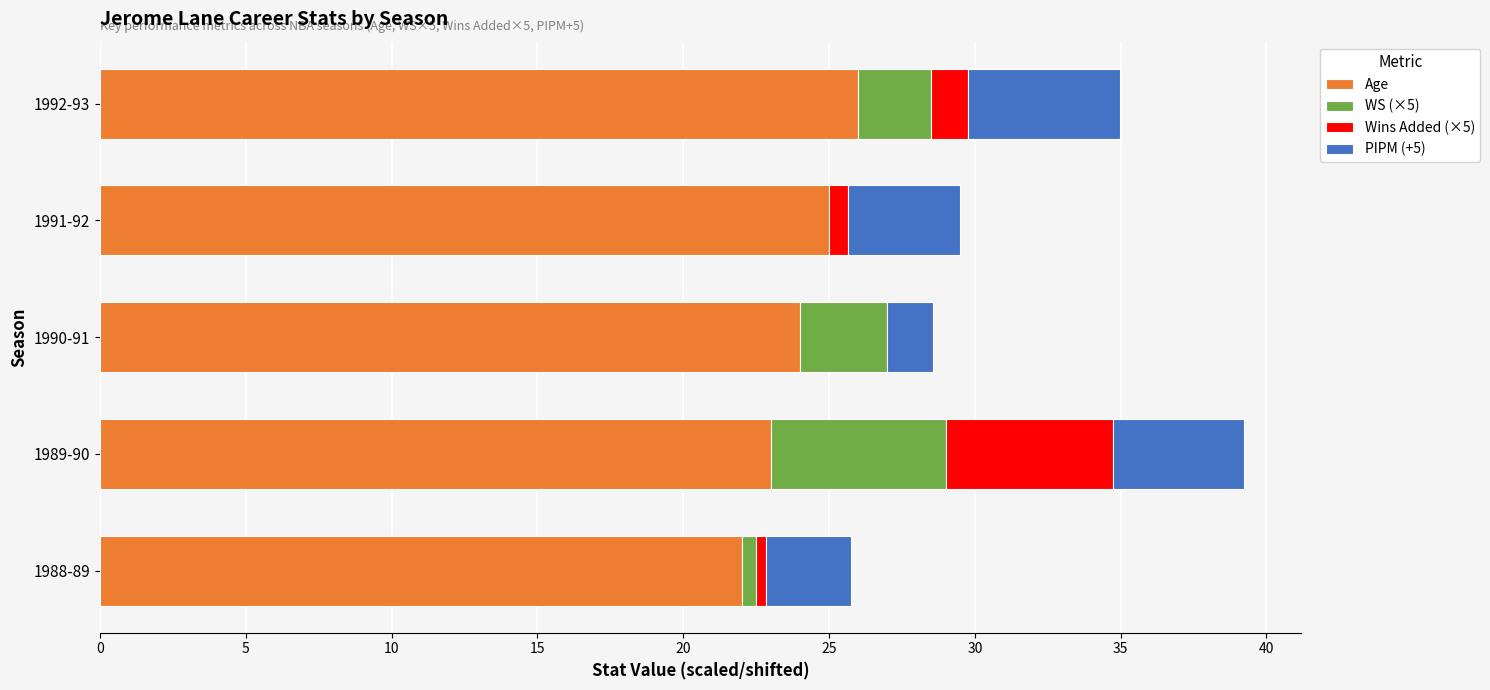

The value of Age at 1992-93 is 26.0. True or false?

True